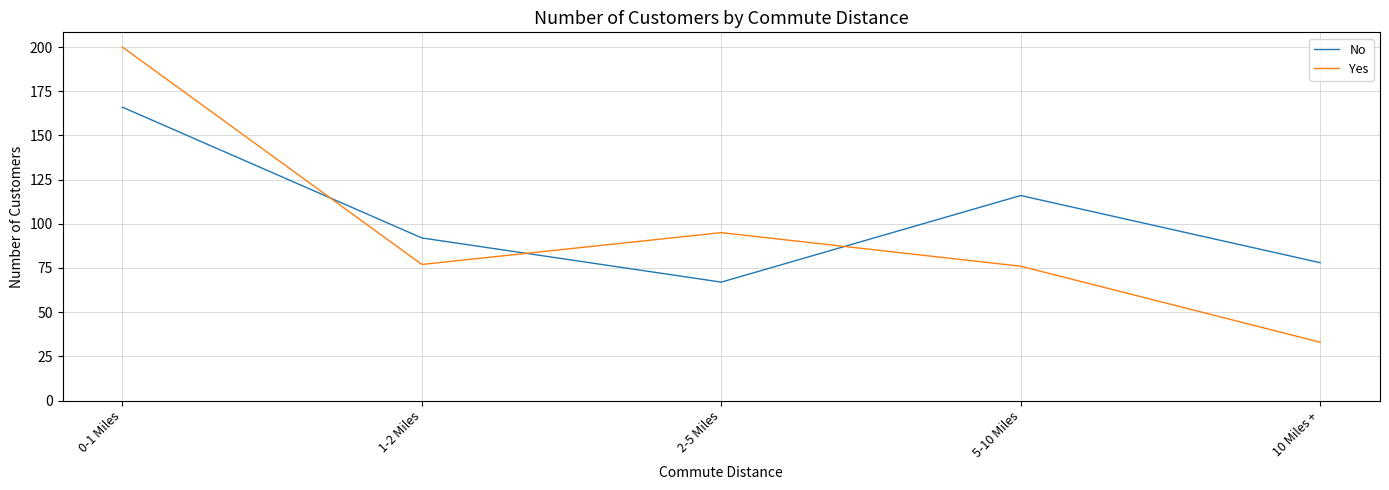

Is this an area chart (filled region under the line)?

No